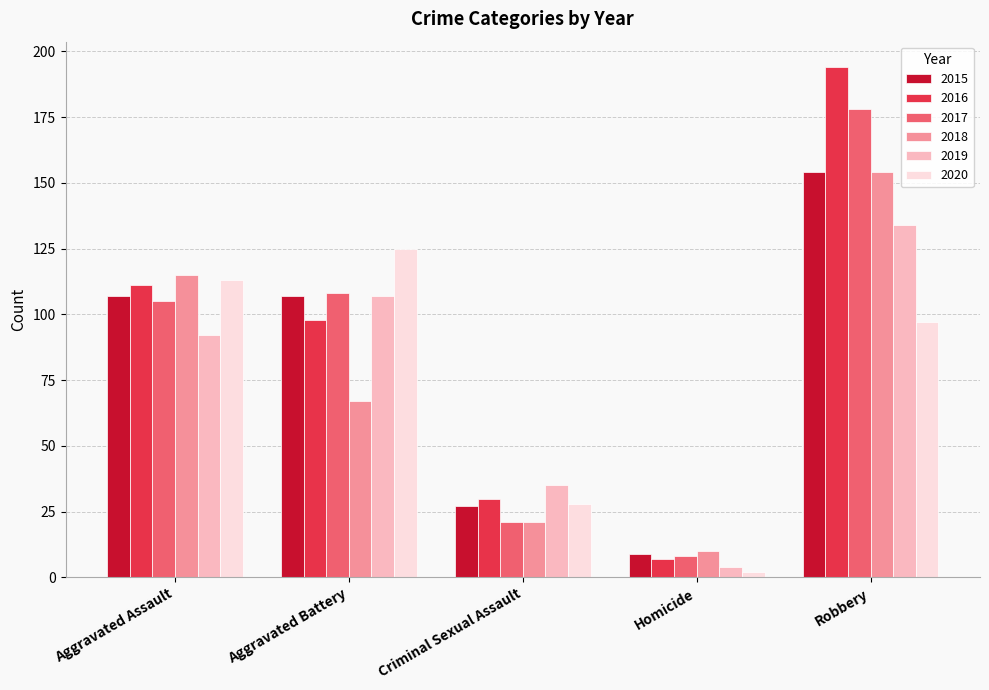

What is the value of the 2017 bar at the 3rd from the left?

21